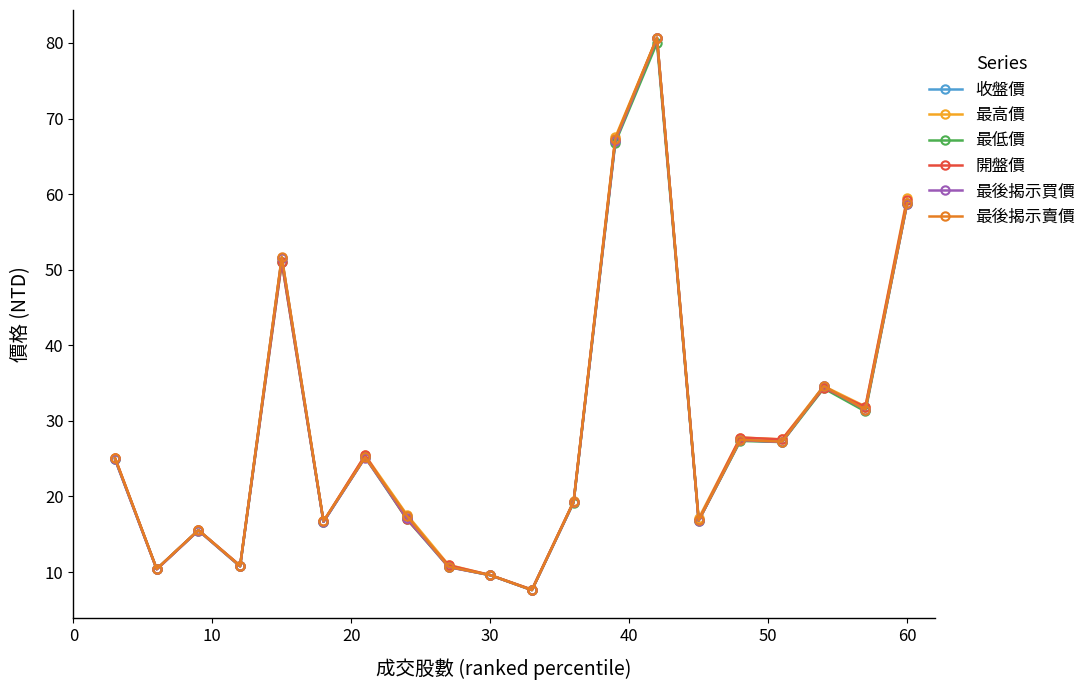

True or false: 最高價 has more than 2 interior local peaks.

True